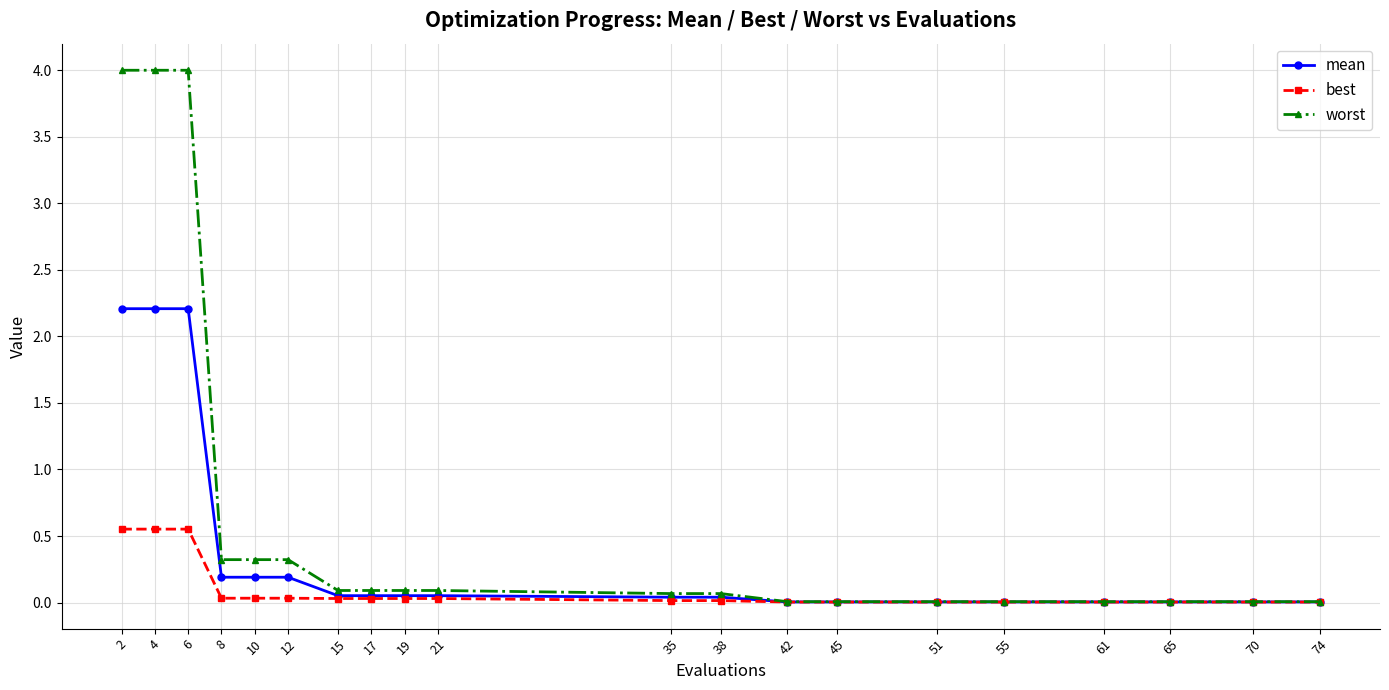

Is this an area chart (filled region under the line)?

No